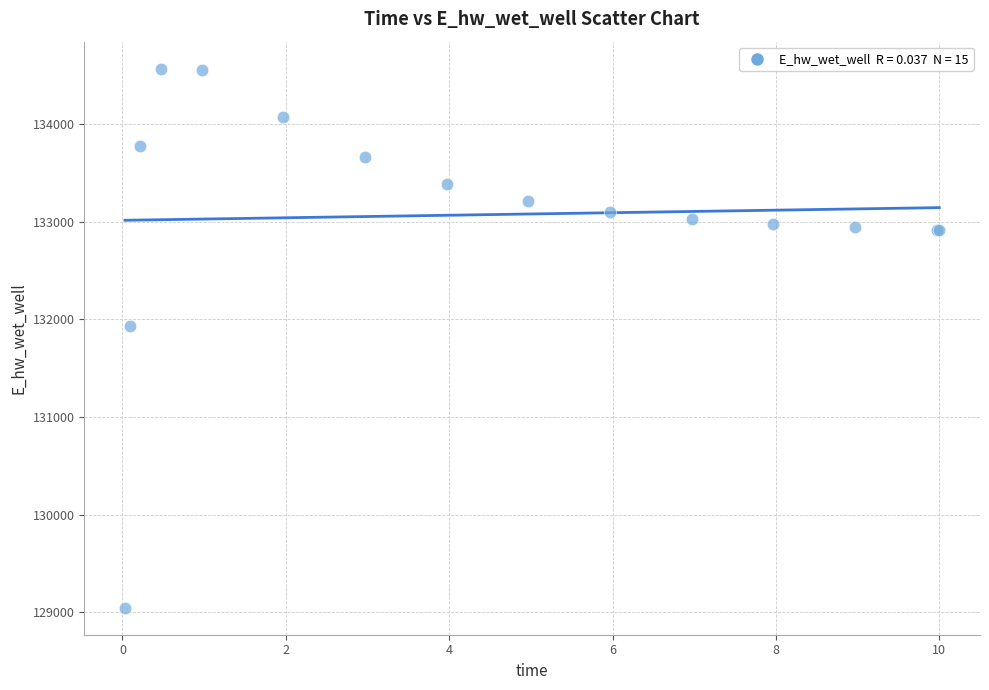

What Y value in the scatter plot is closest to 131806?

131926.5